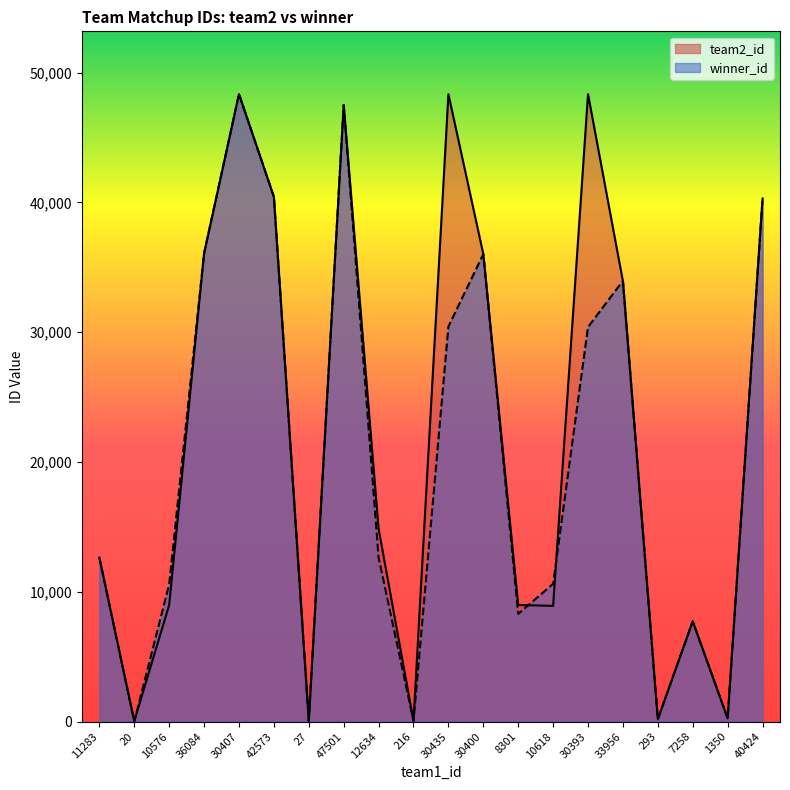

What is the average value of the winner_id series?

20325